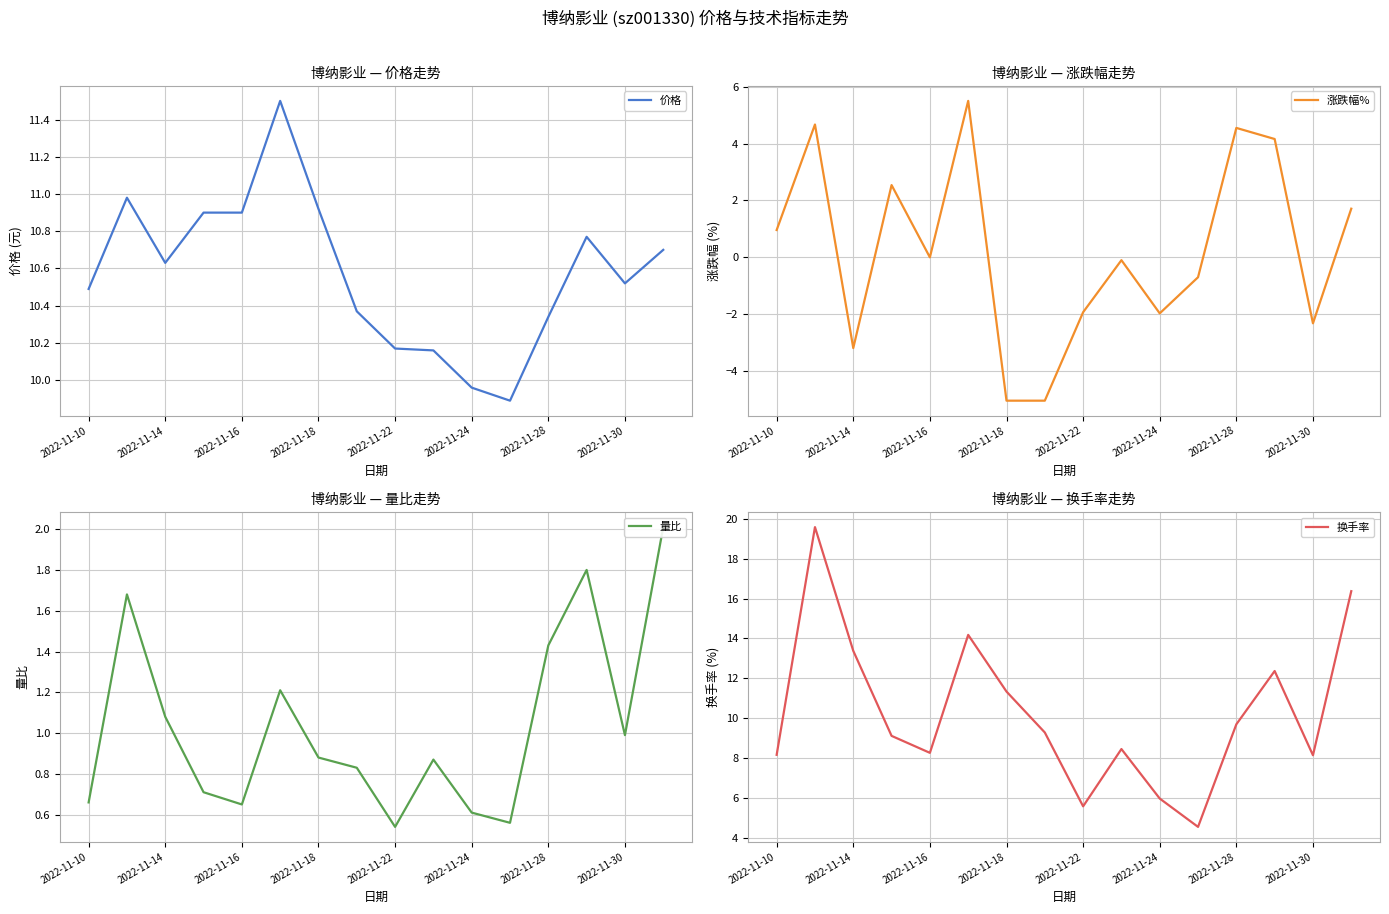

At which label does 价格 first exceed 10?

2022-11-10